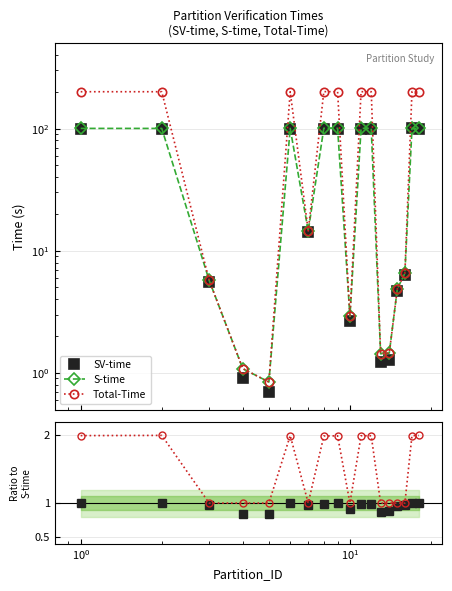

List the series in order of their peak value, lowest first.

SV-time / S-time, Total / S-time, SV-time, S-time, Total-Time